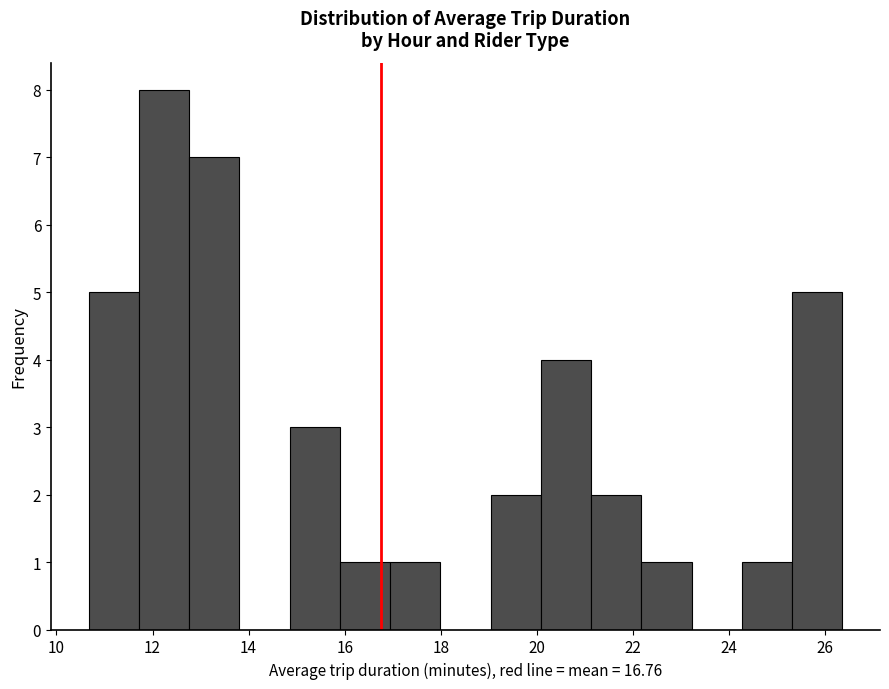

What is the height of the bar covering 14.8 to 15.8 on the x-axis? Neither the bar edges nor the heights are printed on the chart, so give them approximately, as read against the axes.

3